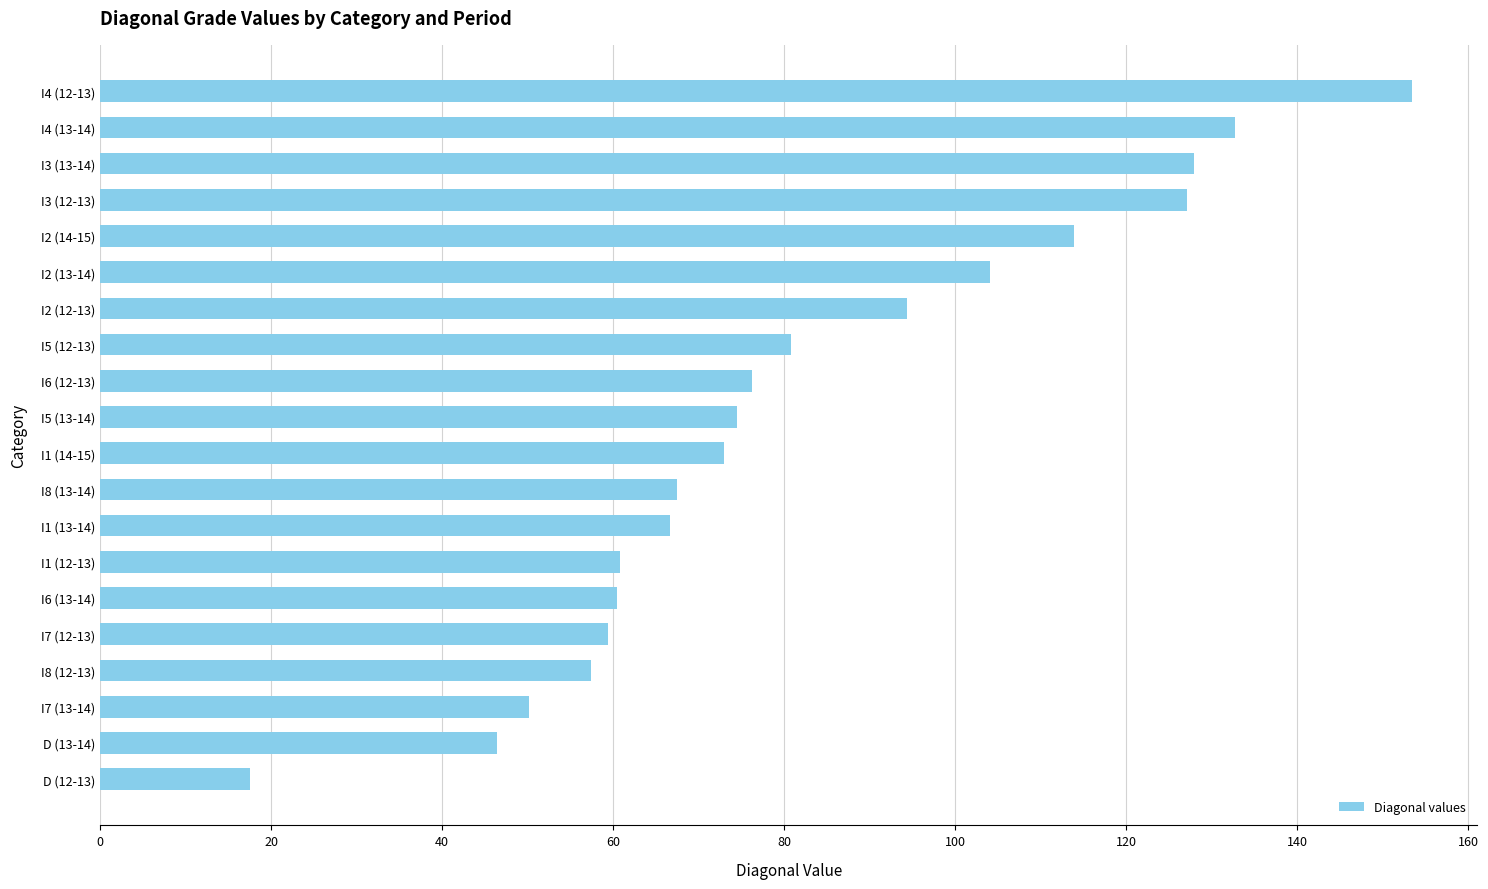

Is it true that the value at I1 (13-14) is 66.7?

True